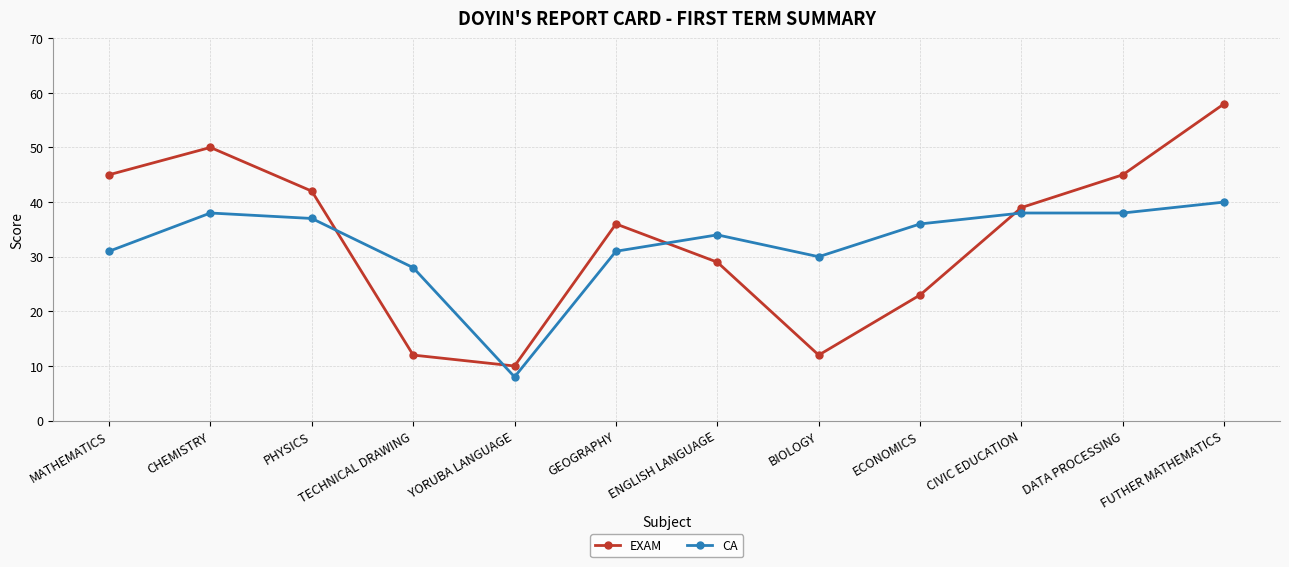

Reading left to right, list all the values displayed in this chart.

EXAM: 45	50	42	12	10	36	29	12	23	39	45	58
CA: 31	38	37	28	8	31	34	30	36	38	38	40